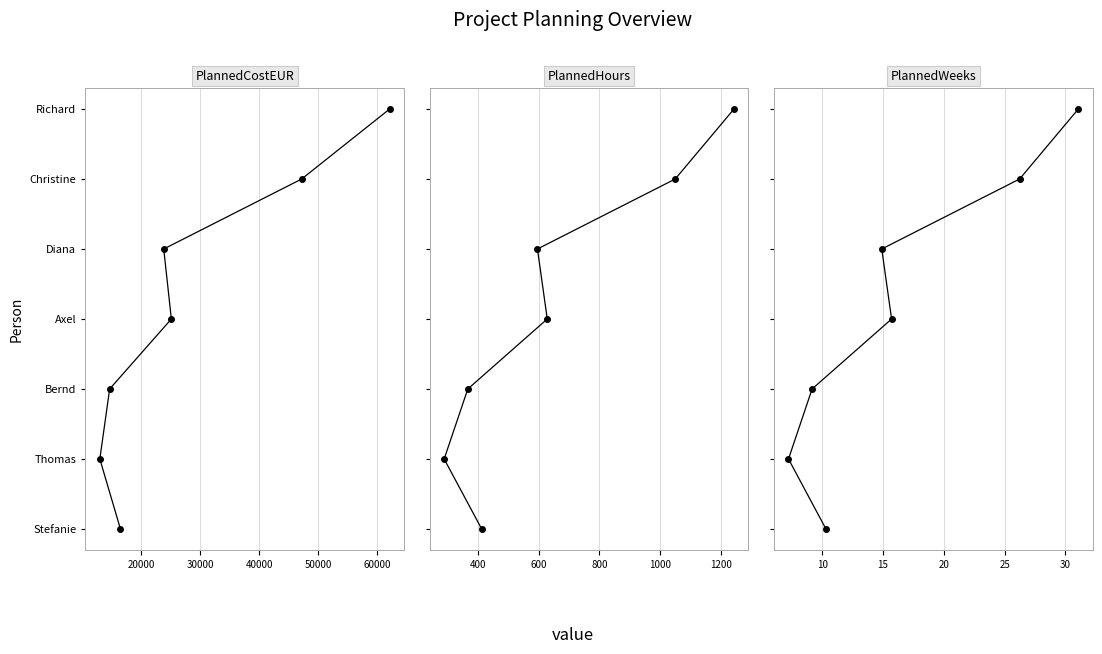

How many data points does each series have?

7